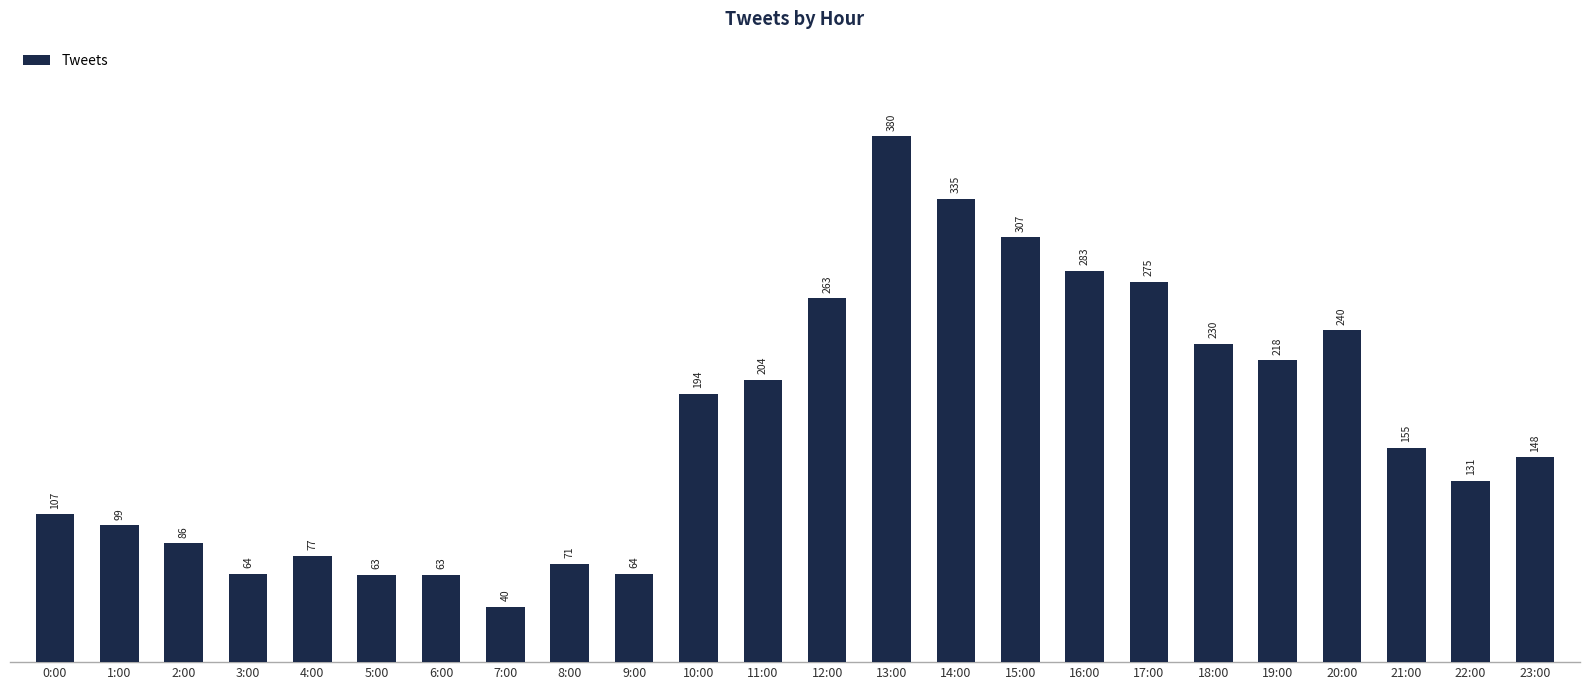

Reading right to left, transcribe all the data shown in this chart.

23:00=148	22:00=131	21:00=155	20:00=240	19:00=218	18:00=230	17:00=275	16:00=283	15:00=307	14:00=335	13:00=380	12:00=263	11:00=204	10:00=194	9:00=64	8:00=71	7:00=40	6:00=63	5:00=63	4:00=77	3:00=64	2:00=86	1:00=99	0:00=107